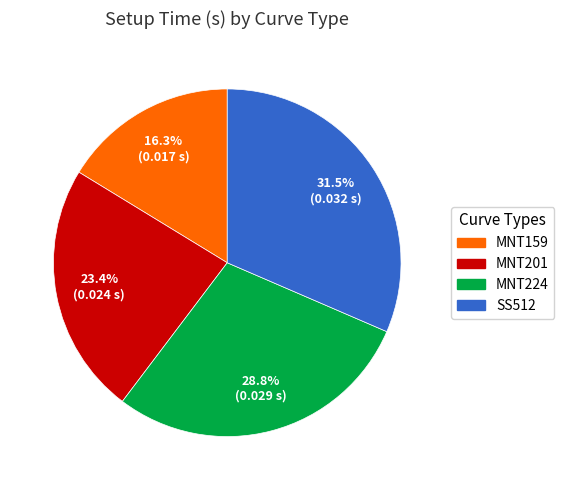

True or false: MNT201 accounts for 17% of the total.

False